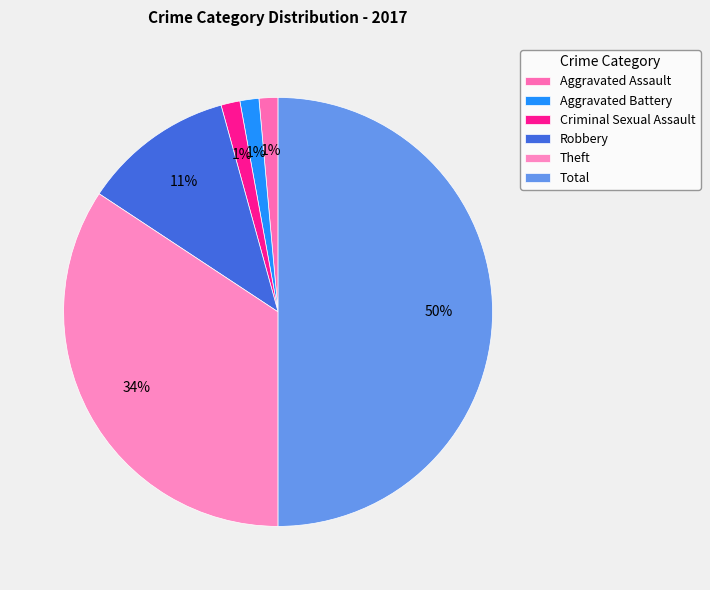

To the nearest percent, what percentage of the pie is Robbery?

11%